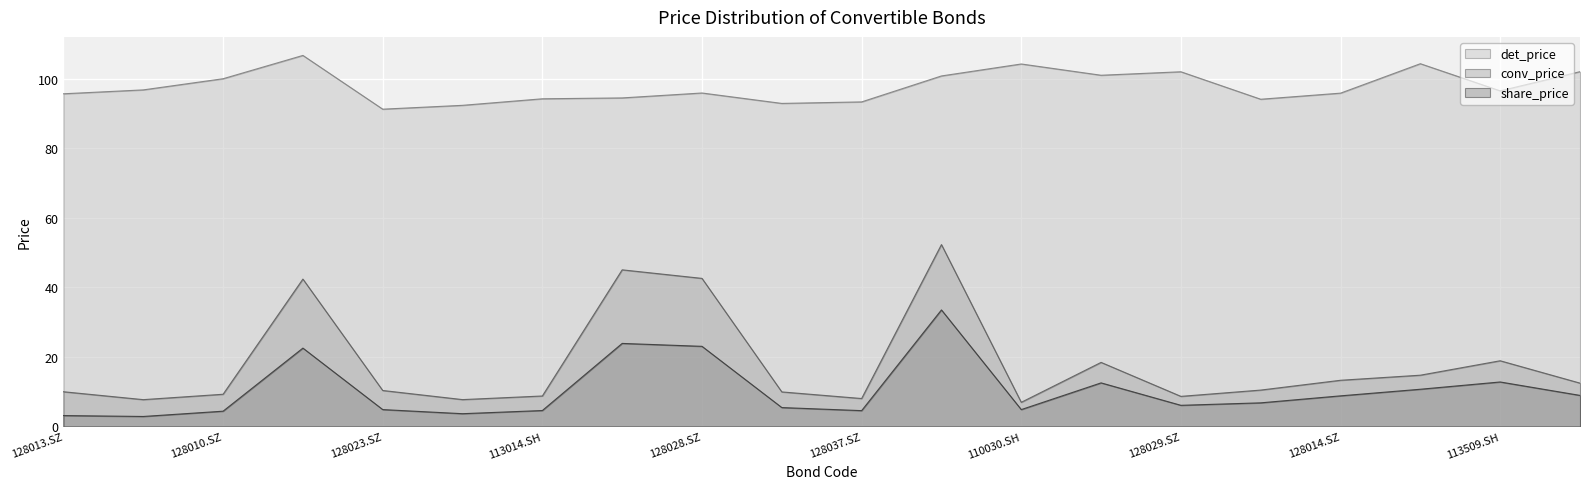

At which label does det_price reach its peak?

110031.SH